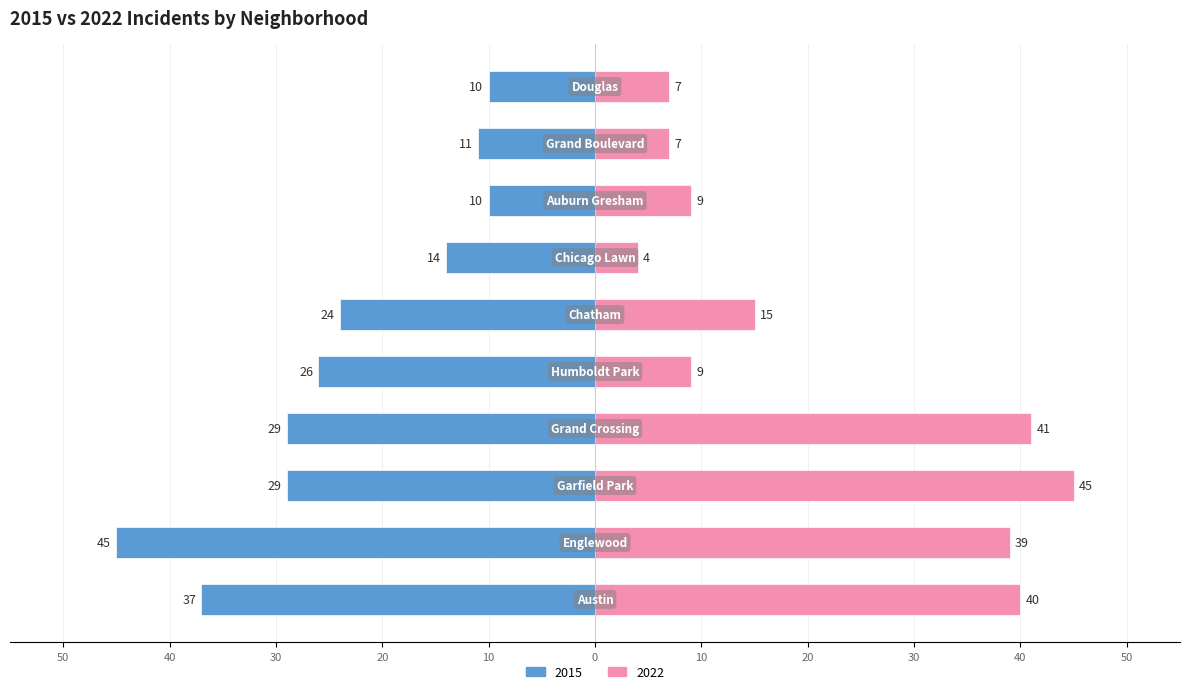

Which series has the widest spread of values?

2022